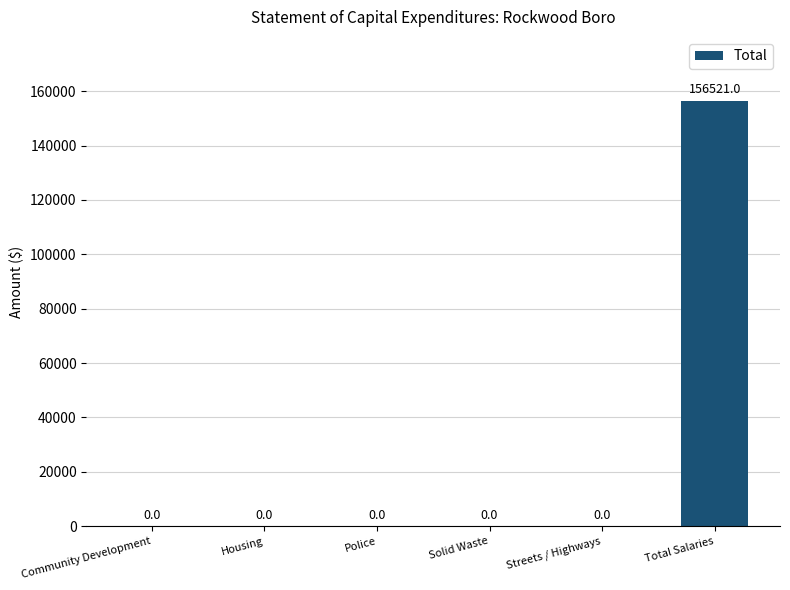

How many categories are shown in the chart?

6